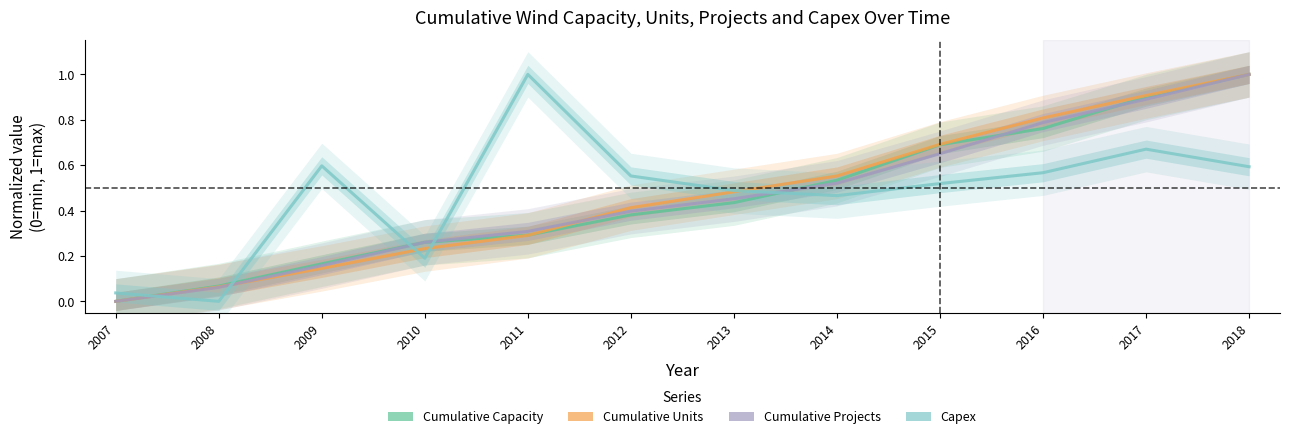

What are all the series names shown in the legend?

Cumulative Capacity, Cumulative Units, Cumulative Projects, Capex